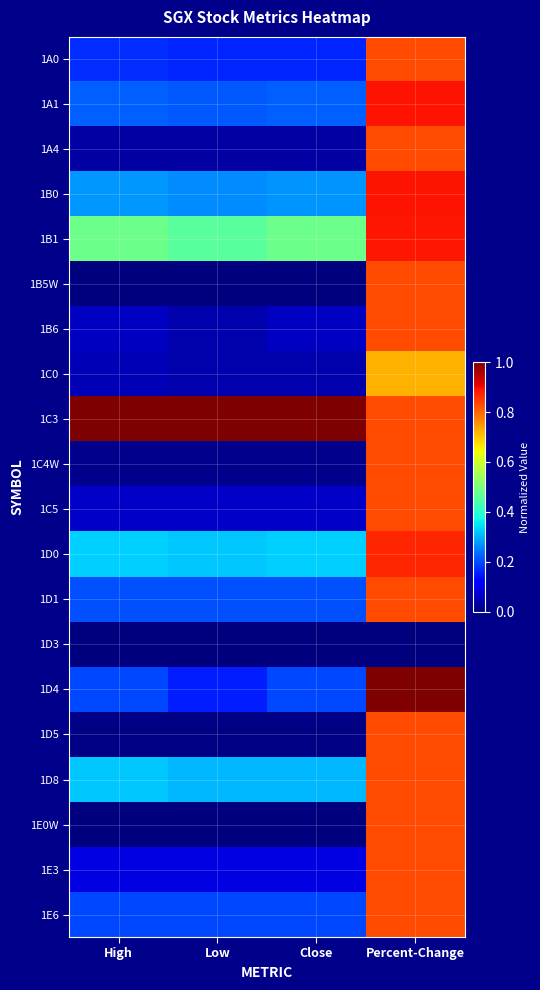

Which has a higher value, High or Low?

High